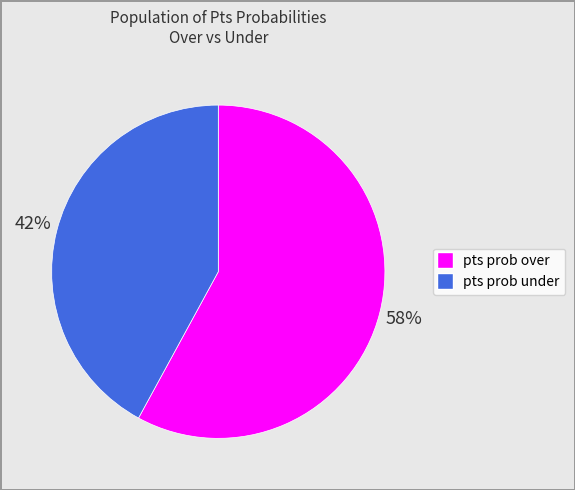

Between pts prob over and pts prob under, which is larger?

pts prob over